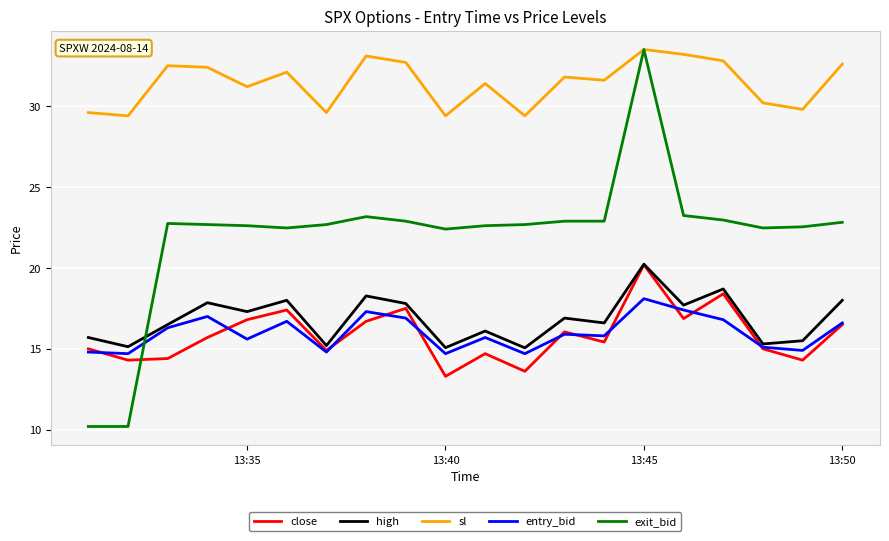

How many lines are shown in the chart?

5